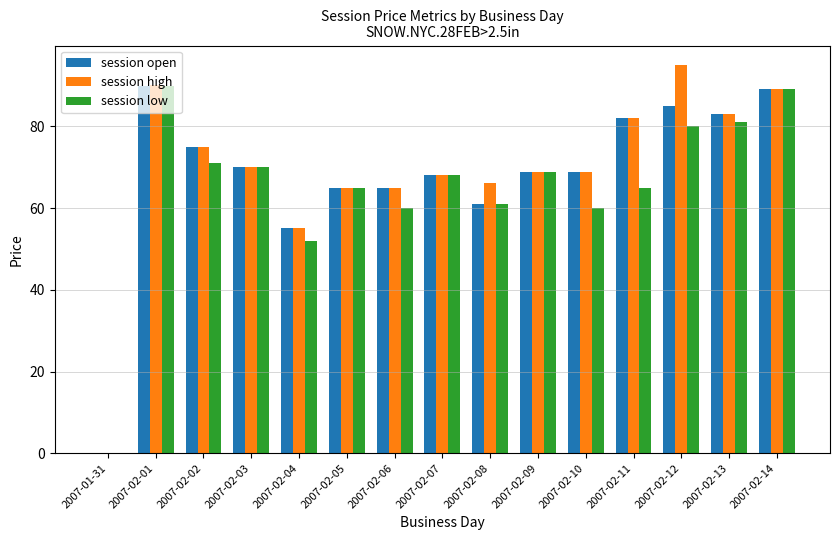

Where is session high nearest to the value 47?

2007-02-04